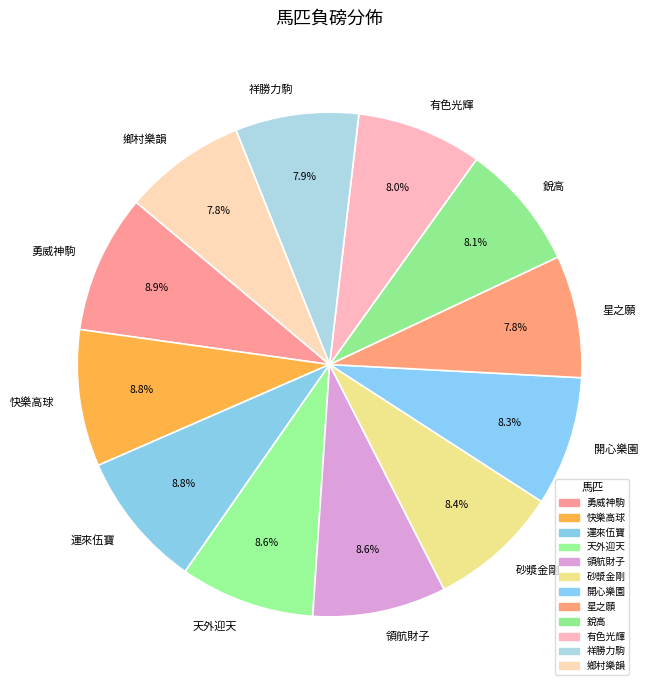

Is there a majority slice in this chart?

No